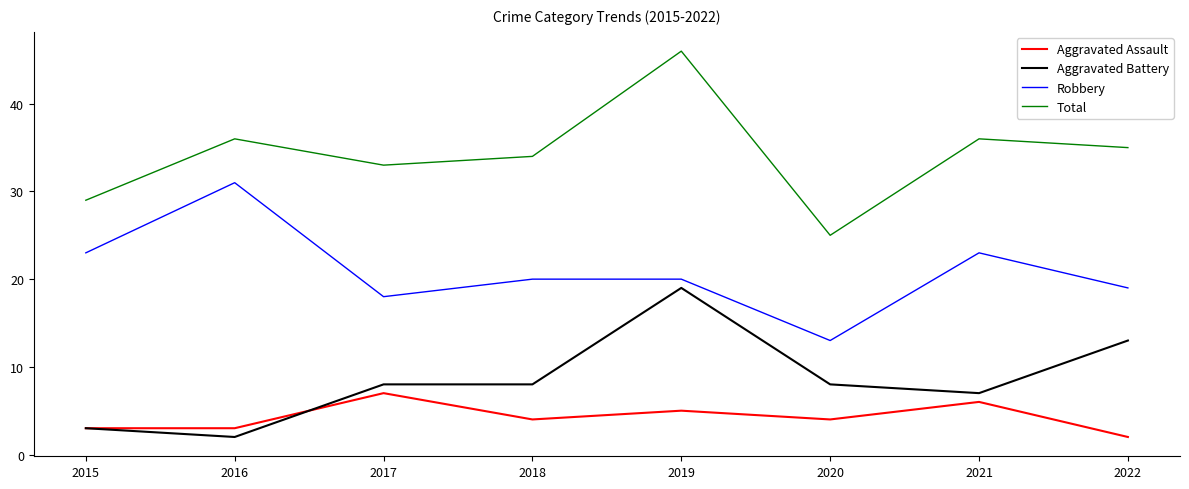

True or false: Robbery and Aggravated Assault cross at least once.

False